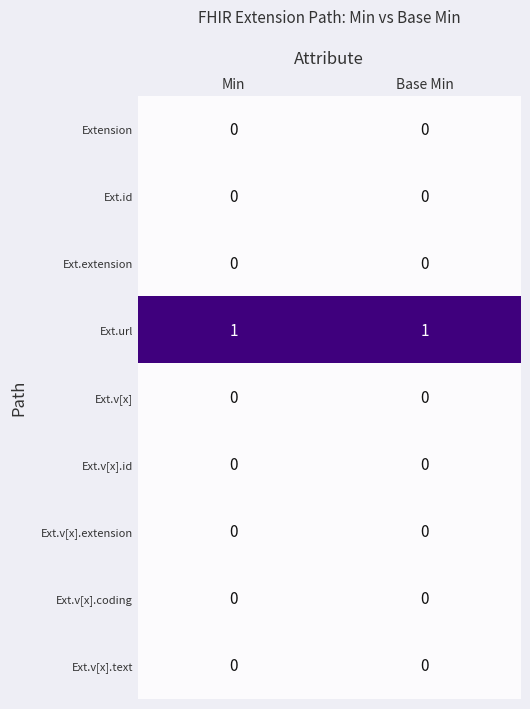

Which series has the largest total across all categories?

Ext.url